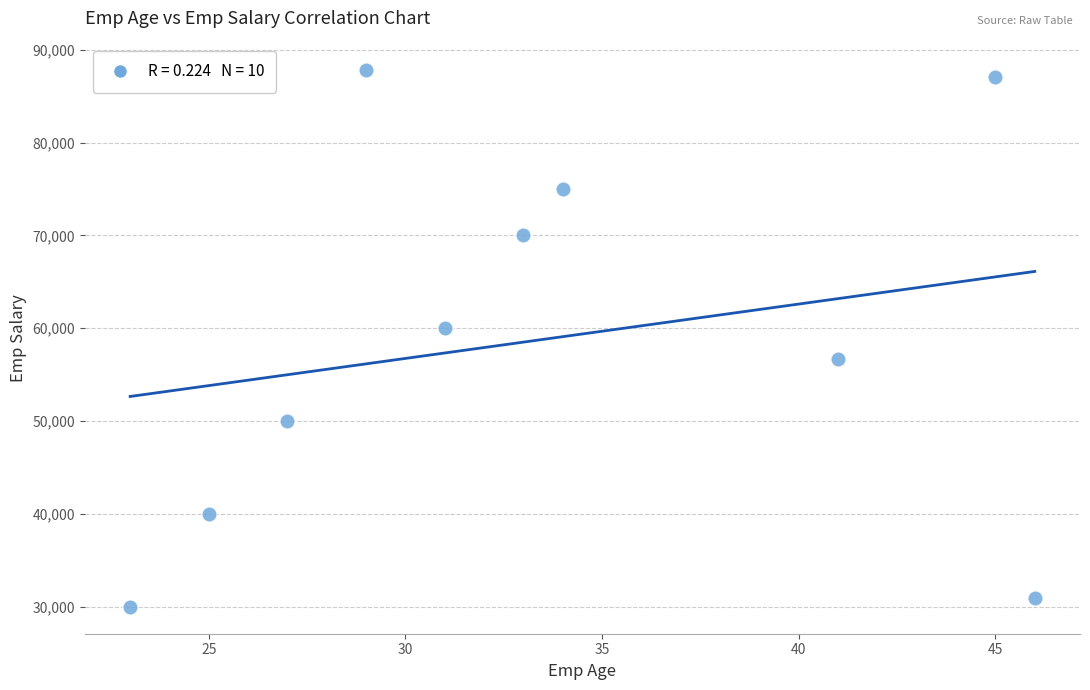

What is the range of X values (max minus min)?

23